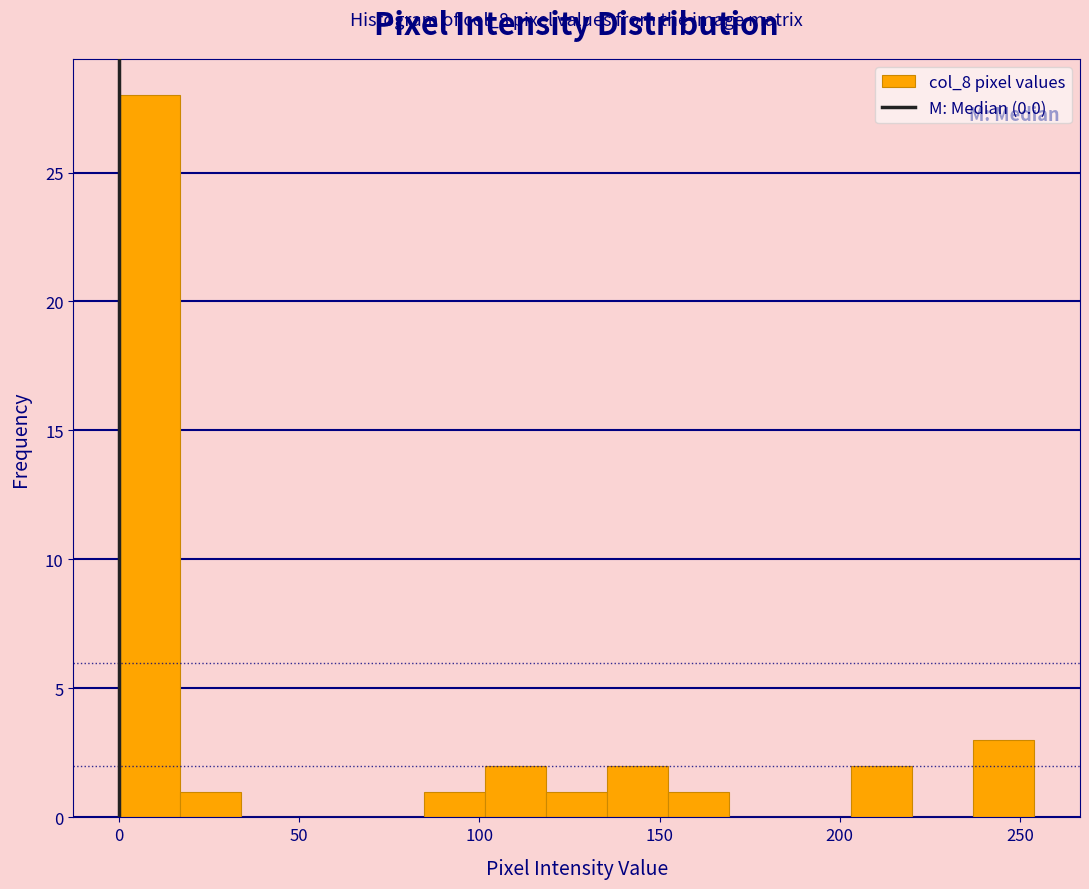

Read against the x-axis, roughly where is the centre of the tallest bar?

10